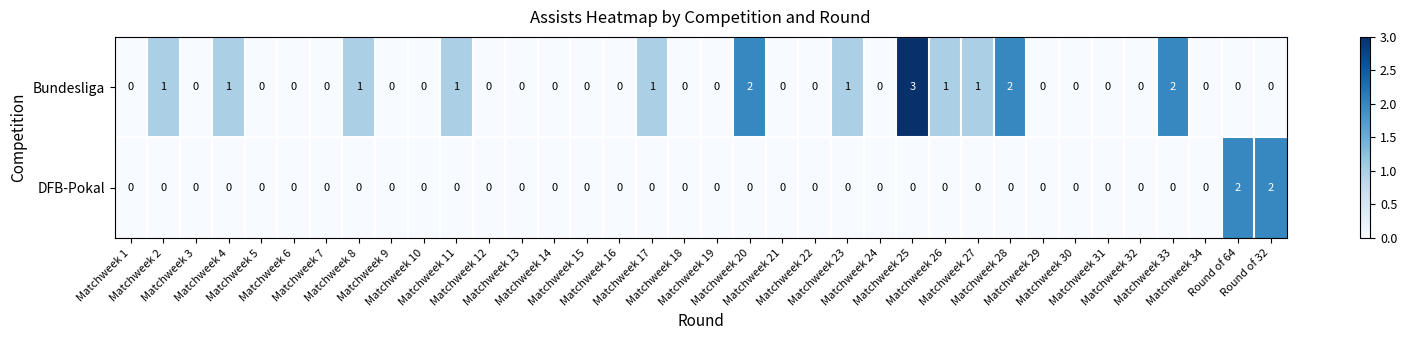

What is the difference between the maximum and minimum values in the Bundesliga series?

3